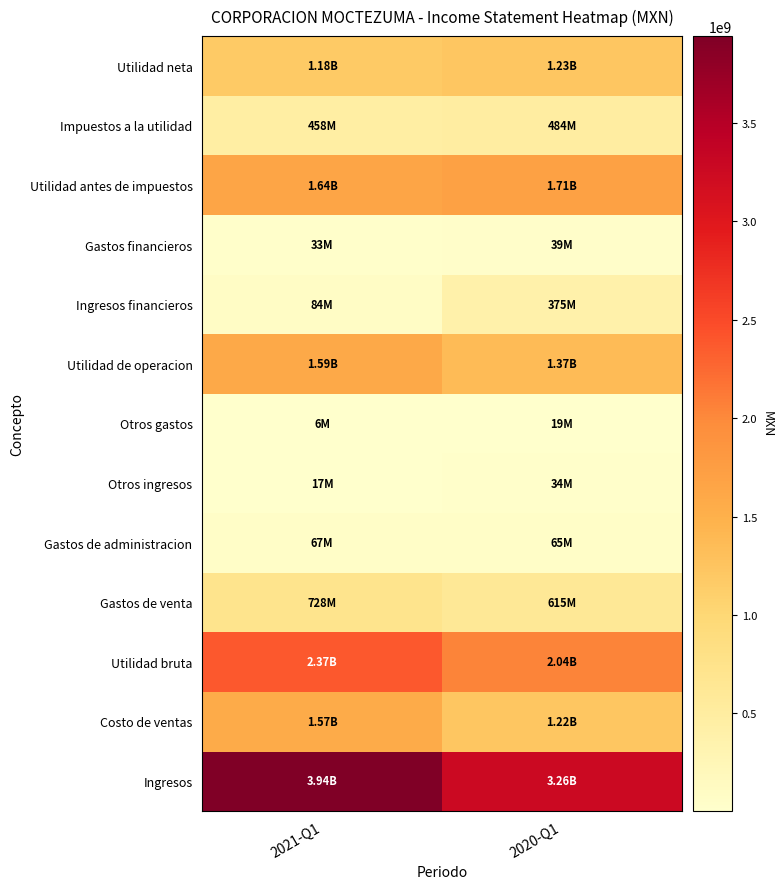

Which category has the lowest value across all series?

2021-Q1